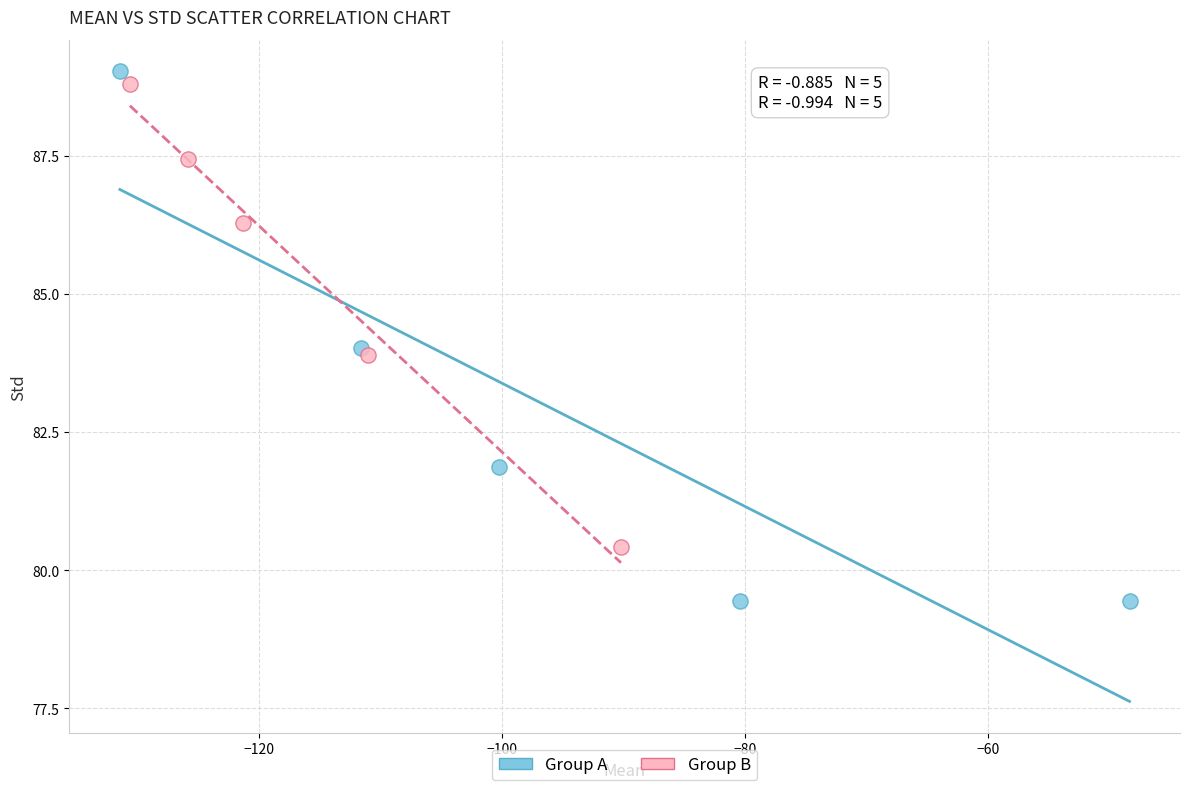

Which series contains the lowest Y value?

Group A